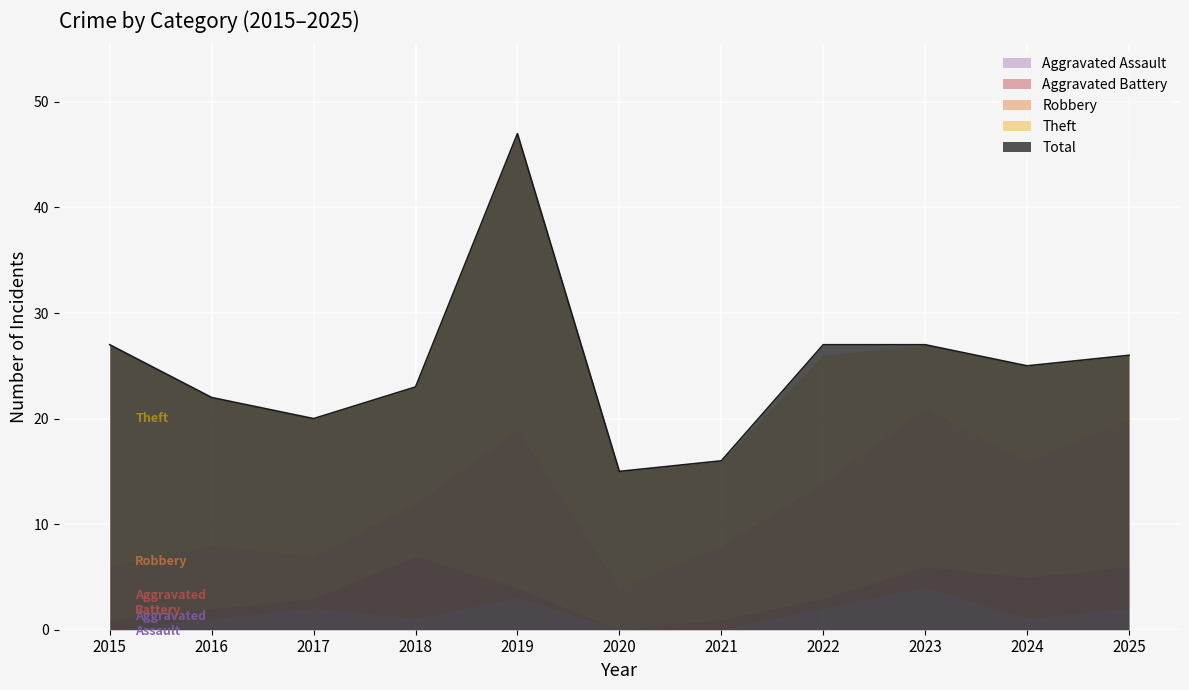

How many interior local valleys does the Theft series have?

3